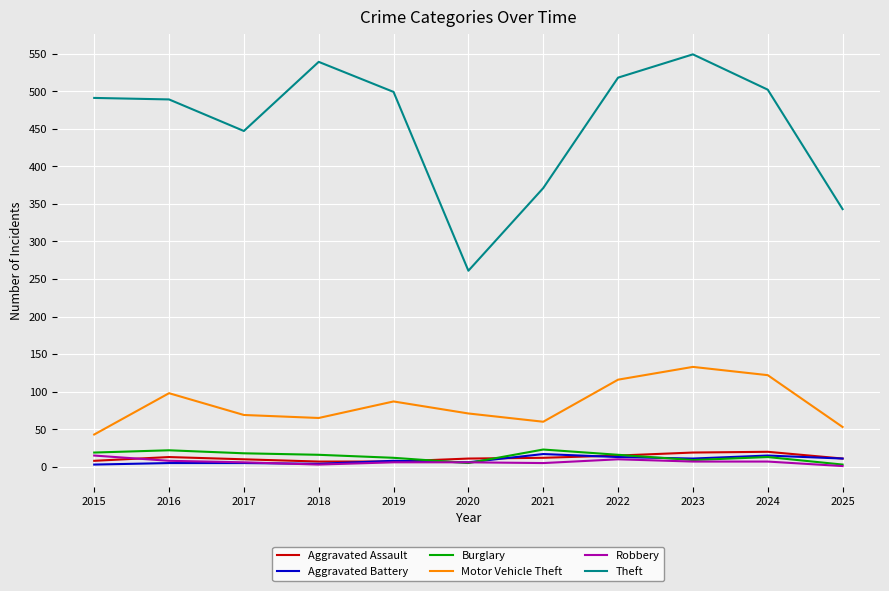

The value of Robbery at 2019 is 6. True or false?

True